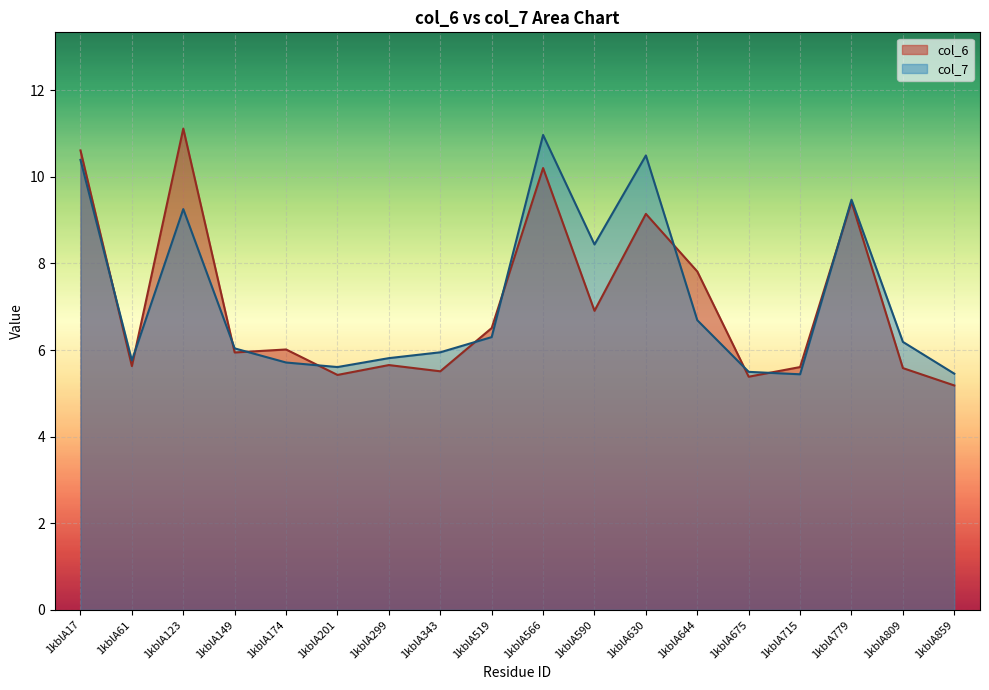

Reading right to left, what are all the values shown in this chart?

col_6: 1kblA859=5.2	1kblA809=5.6	1kblA779=9.4	1kblA715=5.6	1kblA675=5.4	1kblA644=7.8	1kblA630=9.1	1kblA590=6.9	1kblA566=10.2	1kblA519=6.5	1kblA343=5.5	1kblA299=5.7	1kblA201=5.4	1kblA174=6.0	1kblA149=5.9	1kblA123=11.1	1kblA61=5.6	1kblA17=10.6
col_7: 1kblA859=5.5	1kblA809=6.2	1kblA779=9.5	1kblA715=5.4	1kblA675=5.5	1kblA644=6.7	1kblA630=10.5	1kblA590=8.4	1kblA566=11.0	1kblA519=6.3	1kblA343=5.9	1kblA299=5.8	1kblA201=5.6	1kblA174=5.7	1kblA149=6.0	1kblA123=9.3	1kblA61=5.8	1kblA17=10.4